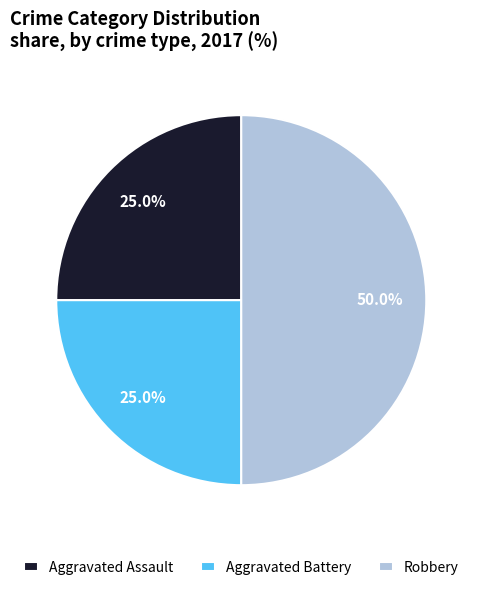

What is the total percentage of Robbery and Aggravated Assault?

75.0%